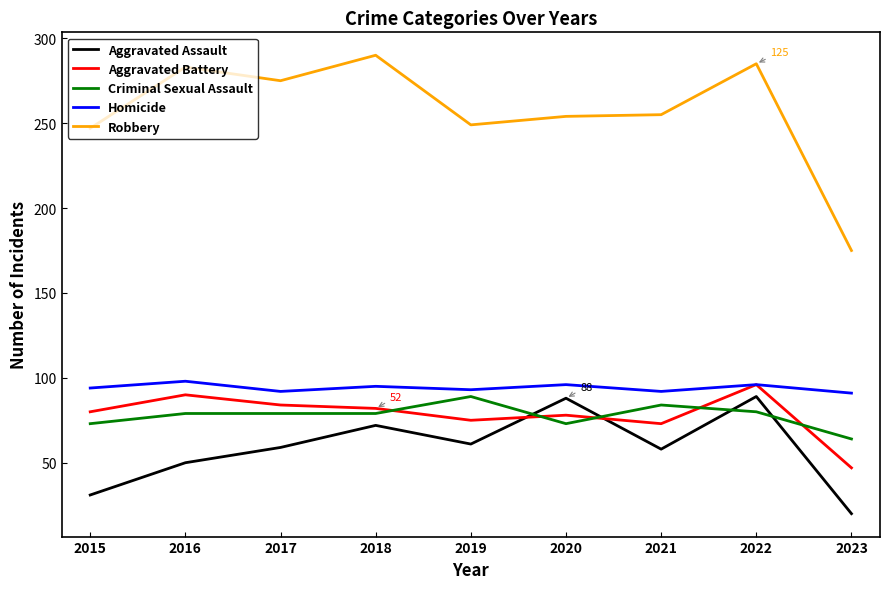

Which series ends up on top after the final intersection of Criminal Sexual Assault and Aggravated Battery?

Criminal Sexual Assault